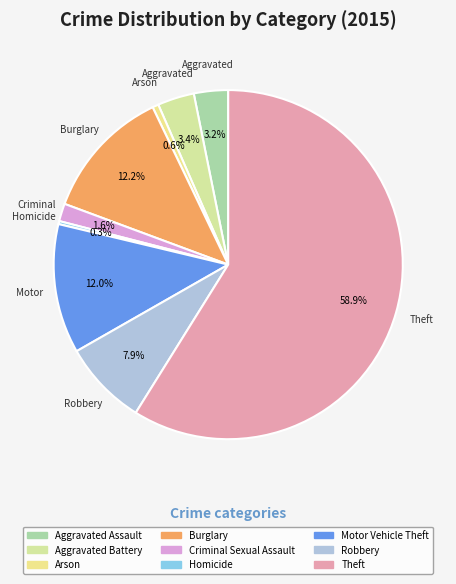

Rank the categories by value from lowest to highest.

Homicide, Arson, Criminal Sexual Assault, Aggravated Assault, Aggravated Battery, Robbery, Motor Vehicle Theft, Burglary, Theft